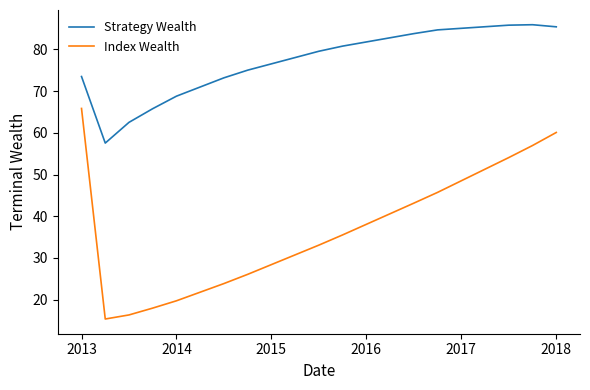

Which series has the largest range (max minus min)?

Index Wealth